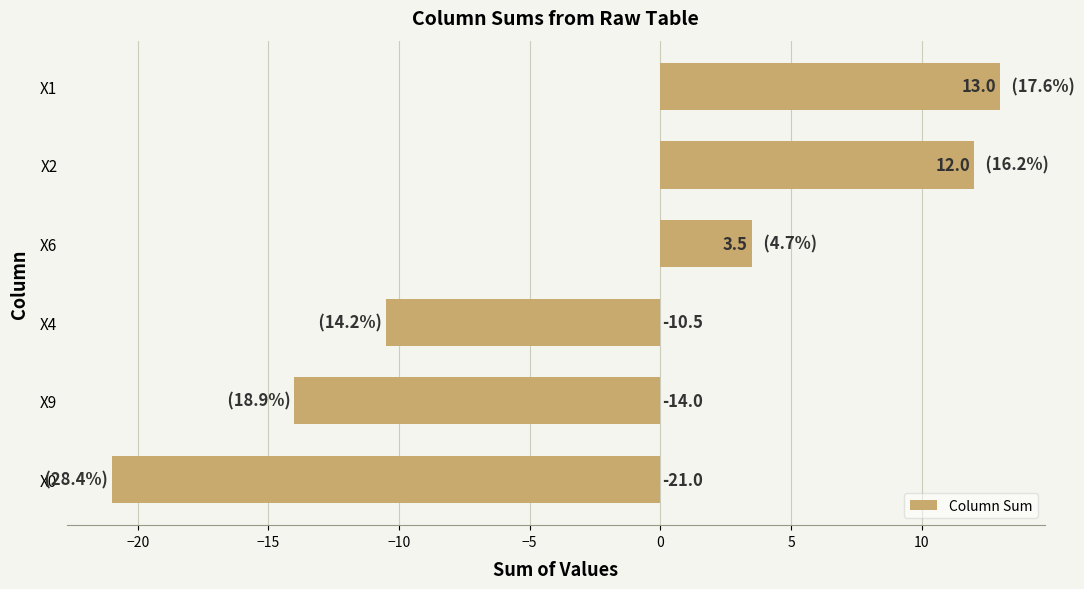

What is the maximum value shown in the chart?

13.0